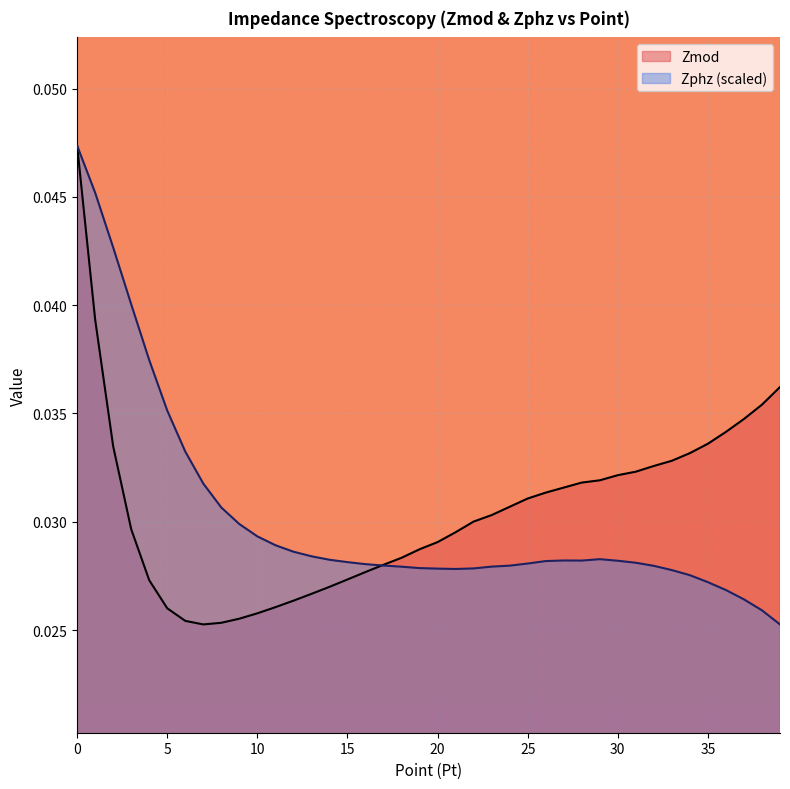

How many intersections are there between Zphz and Zmod?

1